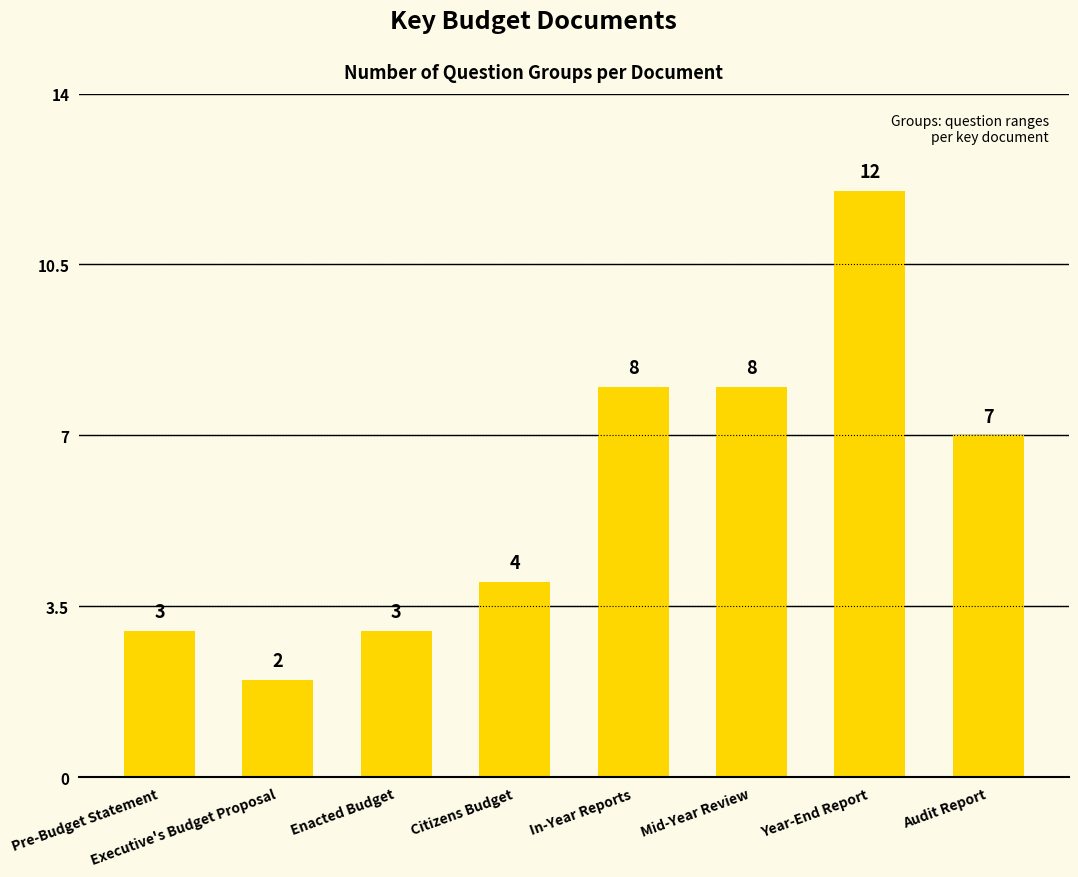

At which label does the data first exceed 7?

In-Year Reports